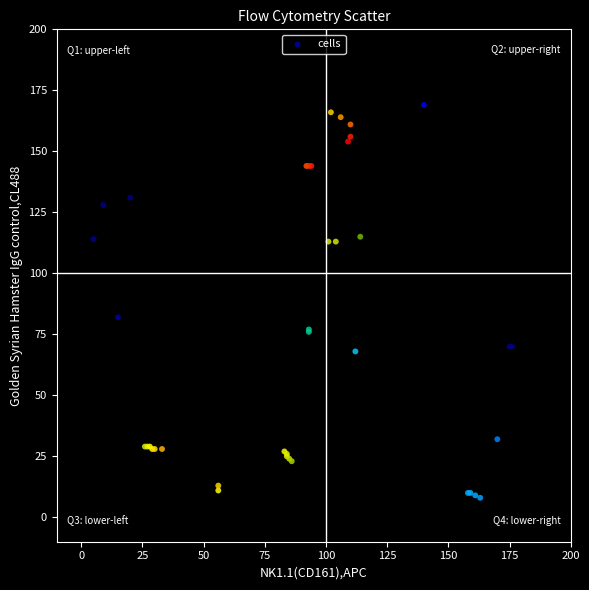

What Y value in the scatter plot is closest to 88?

82